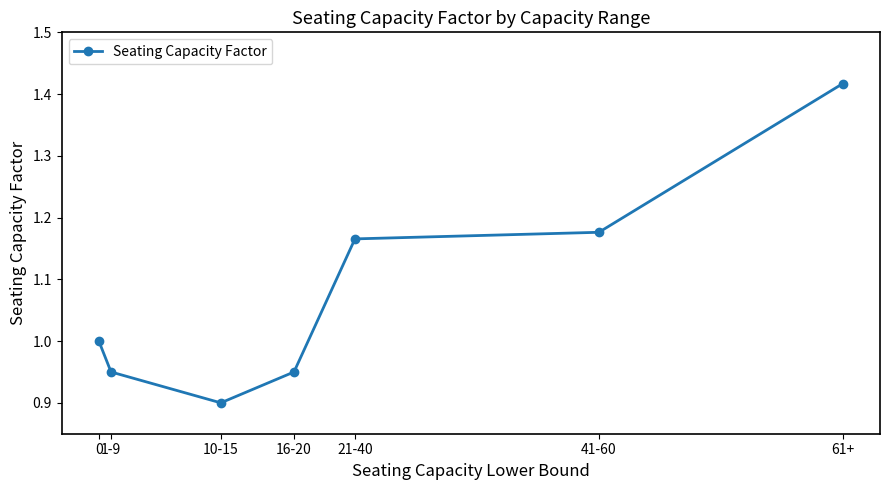

Which category has the highest value across all series?

61+